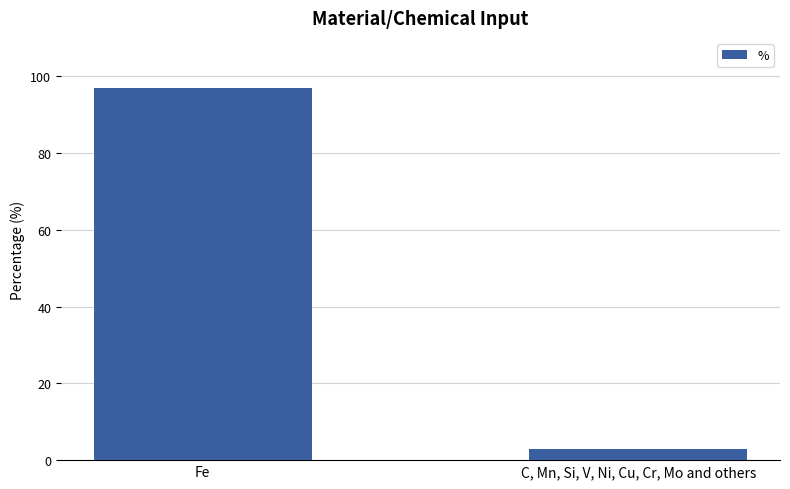

What value does the data have at Fe, to the nearest 5?

95